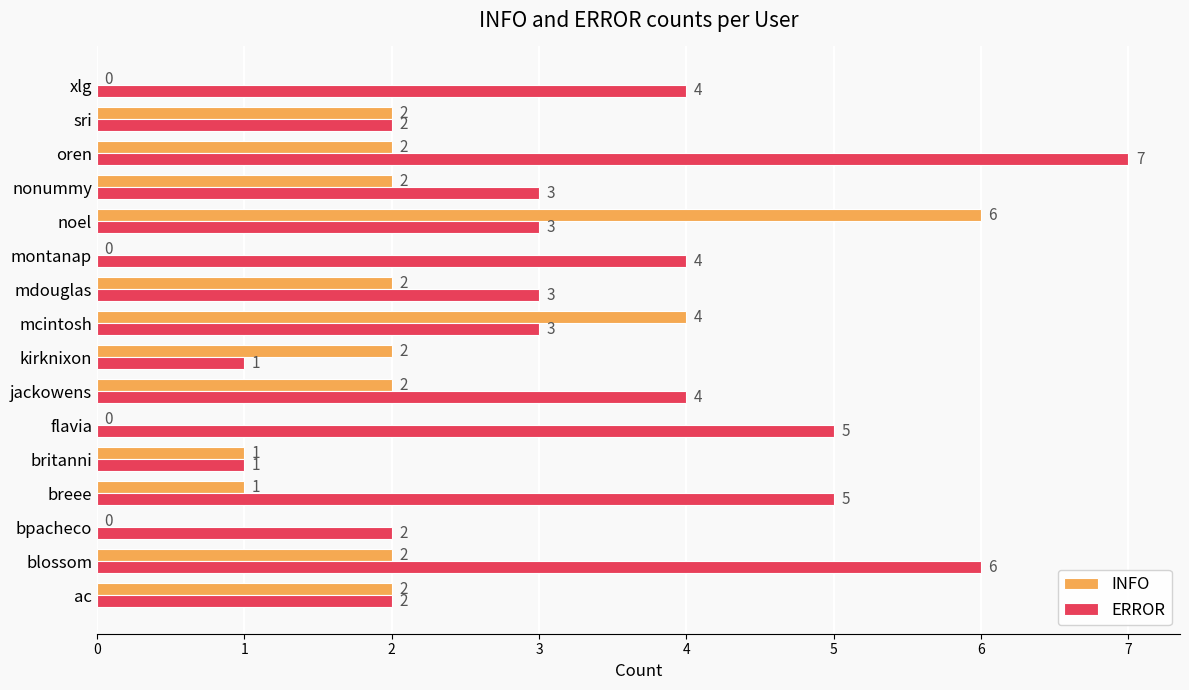

Which category has the highest value across all series?

oren